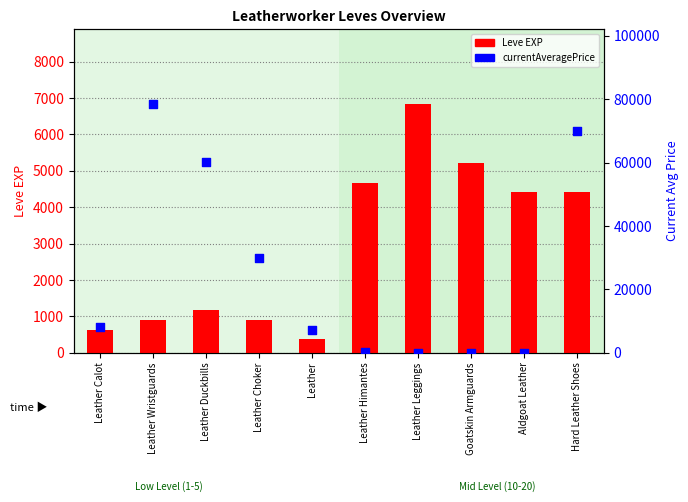

Which series contains the lowest Y value?

currentAveragePrice